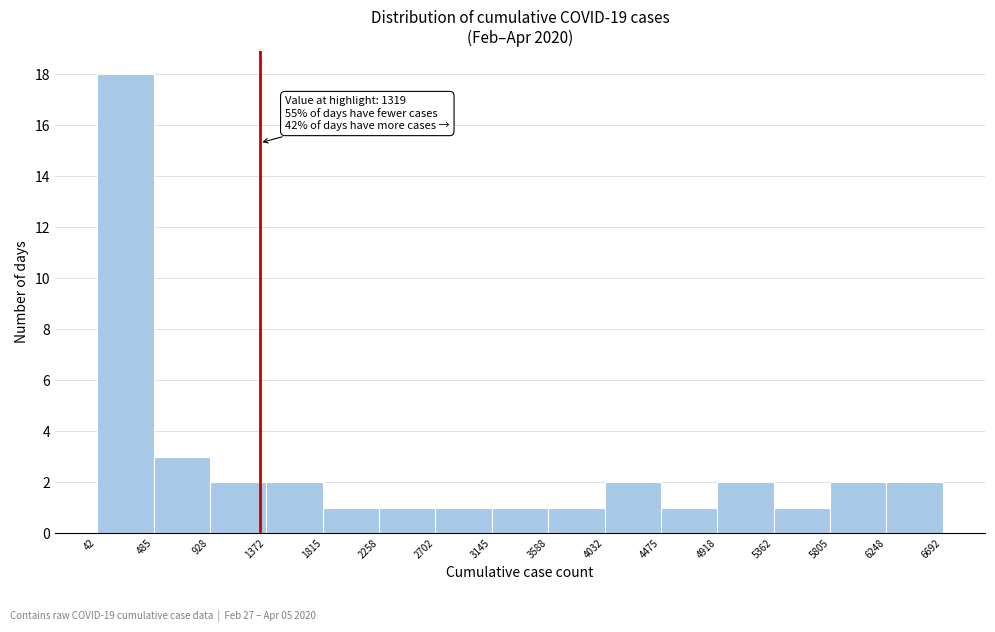

Over which range of the x-axis is the bar tallest?

42 to 485